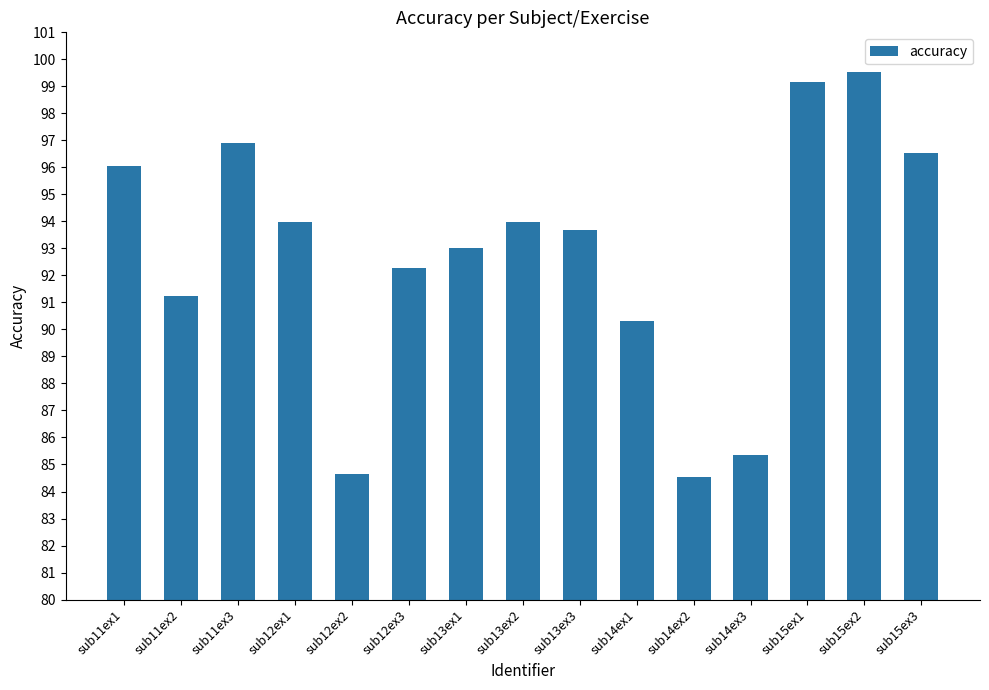

What is the value of the 5th bar from the left?

84.6